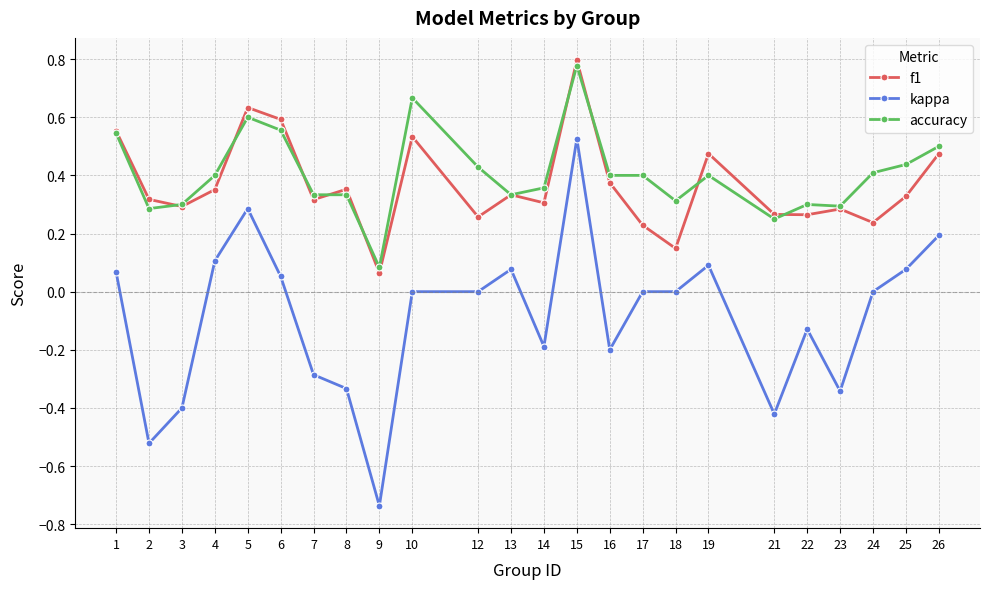

Rank the series at 22 from lowest to highest value.

kappa, f1, accuracy